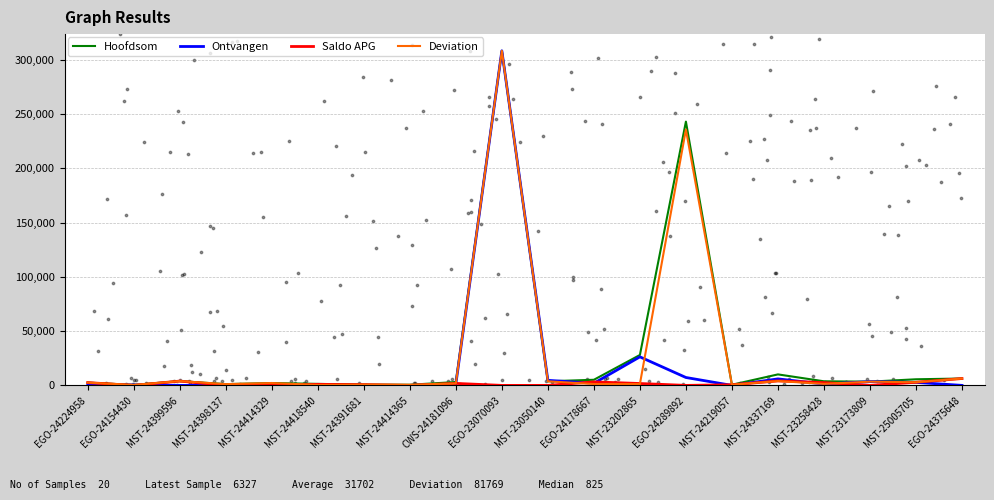

Which series reaches the maximum Y coordinate?

Hoofdsom